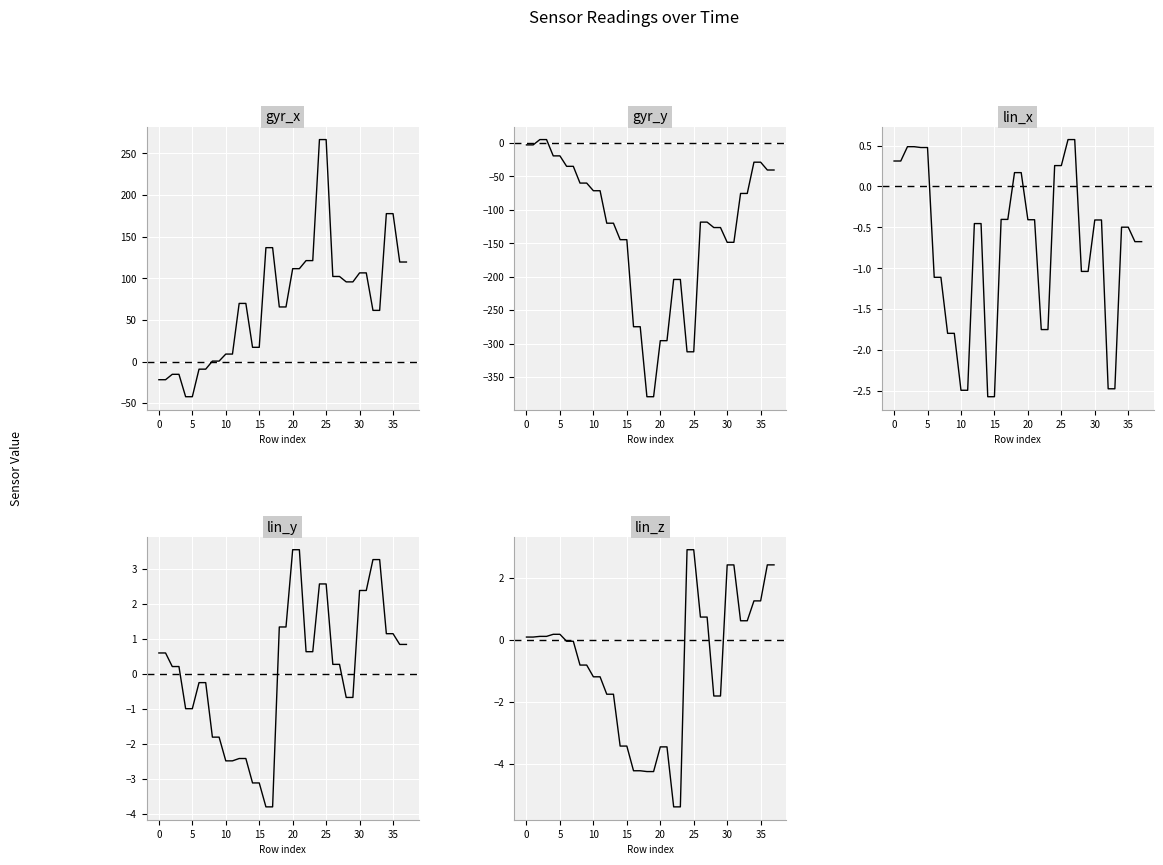

Where do lin_x and gyr_y first cross each other?

0 and 5